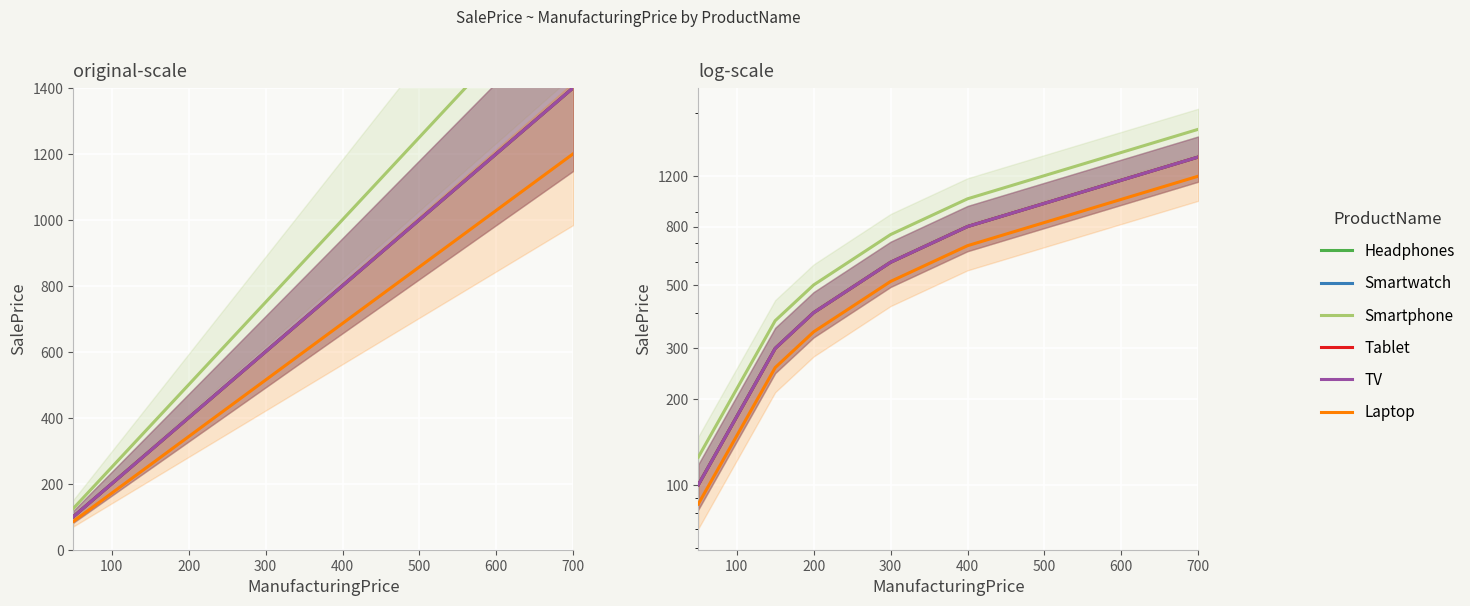

True or false: Laptop and Tablet cross at least once.

False